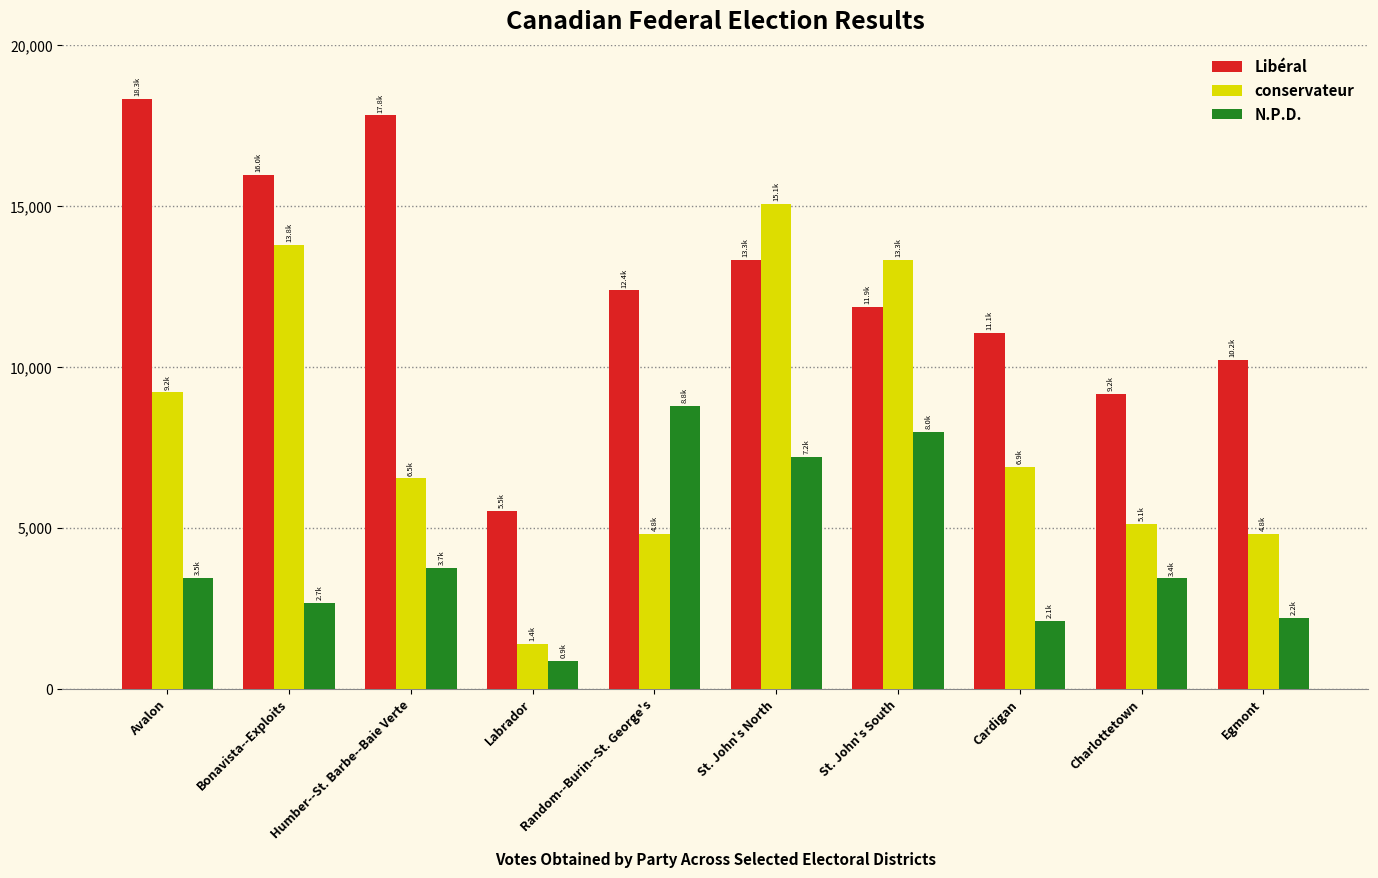

How many categories are shown in the chart?

10